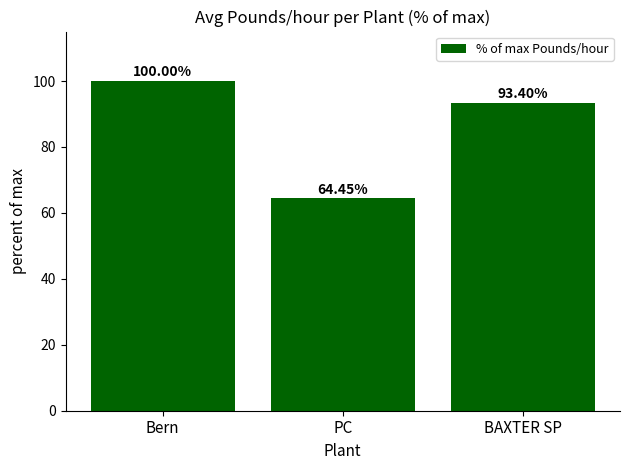

What is the greatest value displayed?

100.0